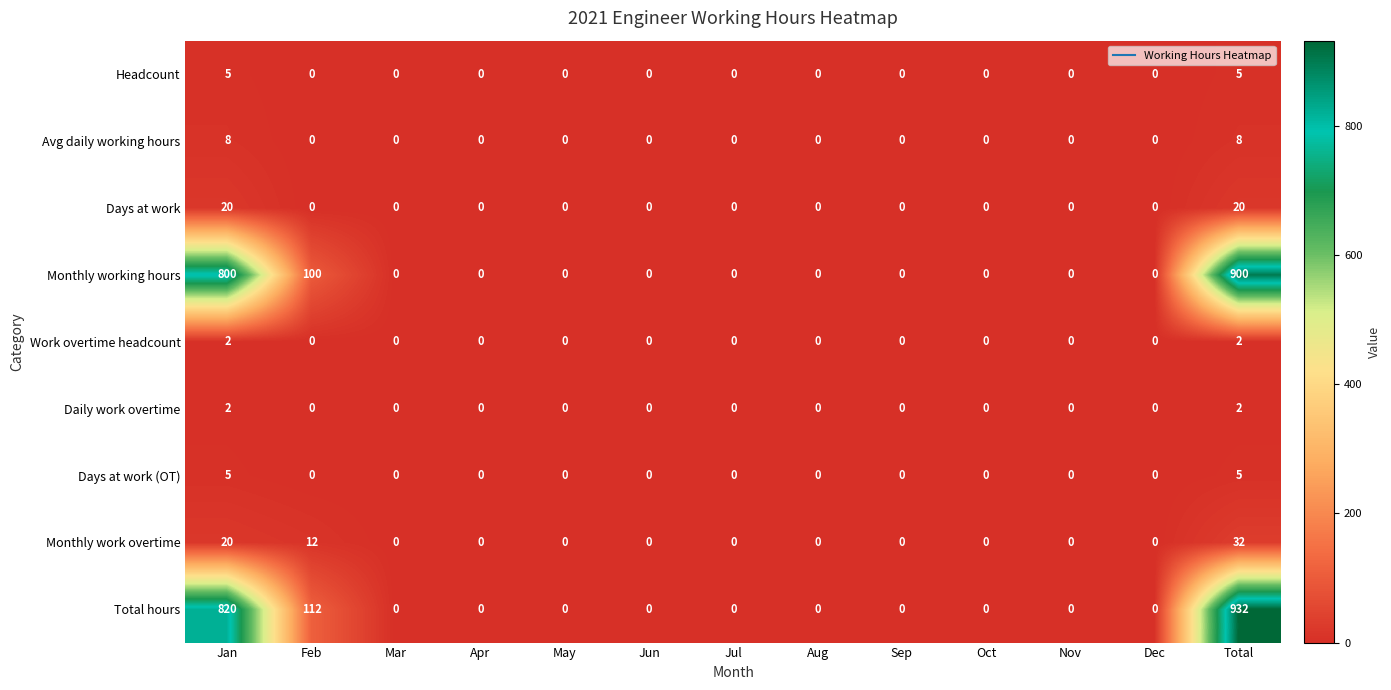

What is the sum of all Work overtime headcount values?

4